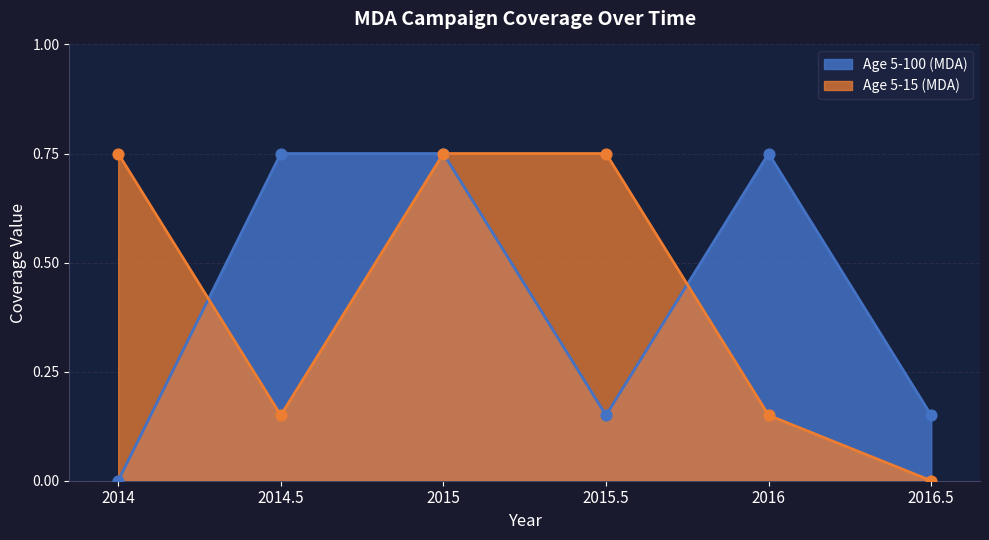

At which category is the sum across all series the highest?

2015